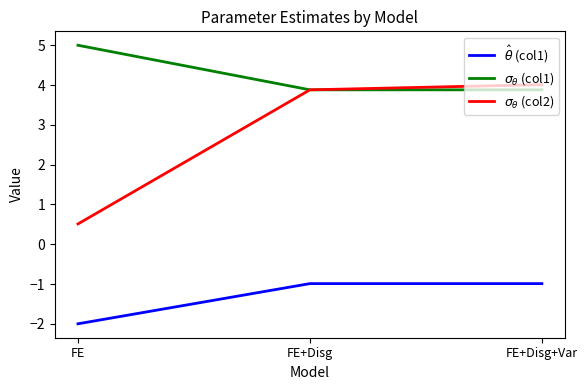

Rank the series at FE from lowest to highest value.

$\hat\theta$ (col1), $\sigma_\theta$ (col2), $\sigma_\theta$ (col1)